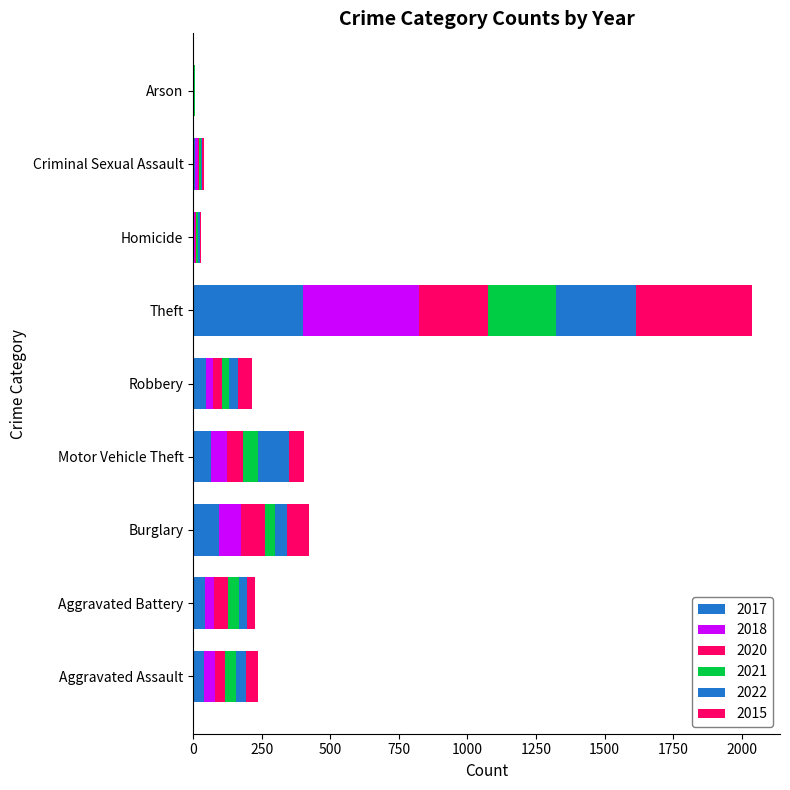

Count the number of categories in the chart.

9